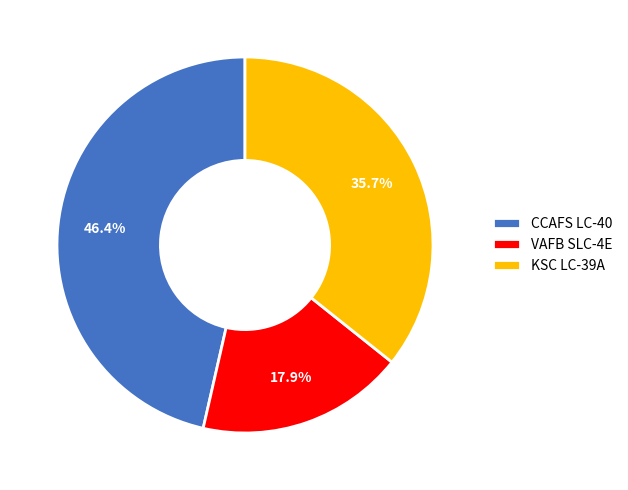

The KSC LC-39A slice represents 49% of the pie. True or false?

False